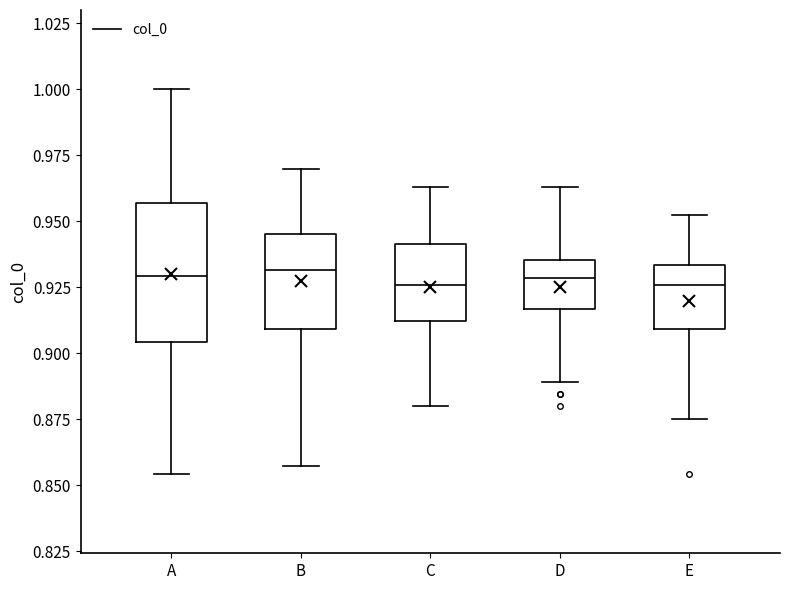

Reading left to right, transcribe this box plot: for each box, give where its median line is, the range the box spans, and where its two whiskers end, as read against the y-axis. The values are not printed on the chart, so give them approximately, as read against the axis.

A: median 0.930, box 0.905 to 0.955, whiskers 0.855 to 1.000
B: median 0.930, box 0.910 to 0.945, whiskers 0.855 to 0.970
C: median 0.925, box 0.910 to 0.940, whiskers 0.880 to 0.965
D: median 0.930, box 0.915 to 0.935, whiskers 0.890 to 0.965
E: median 0.925, box 0.910 to 0.935, whiskers 0.875 to 0.950